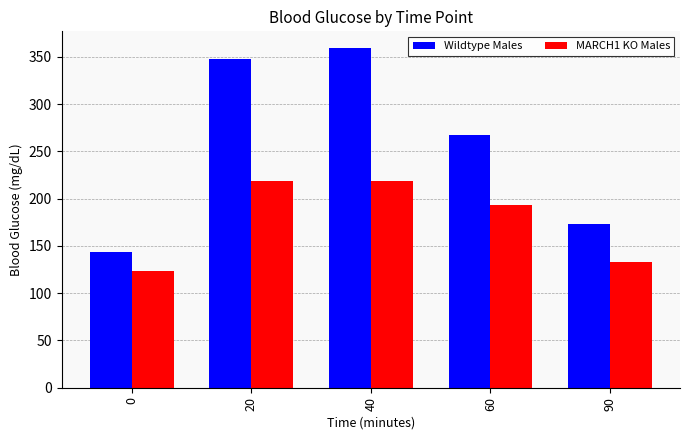

What is the greatest value displayed?

359